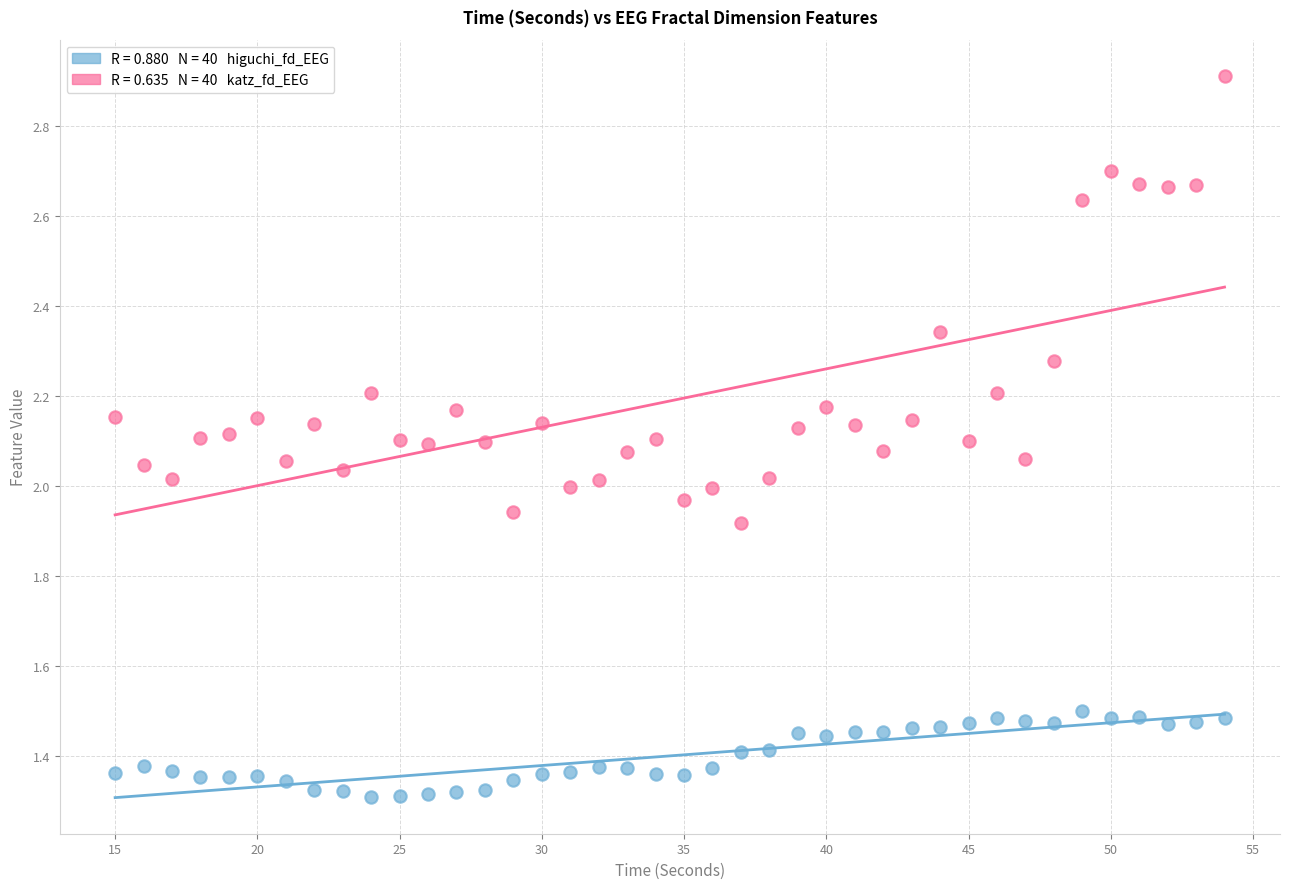

Across all data points, what is the range of X values (max minus min)?

39.0